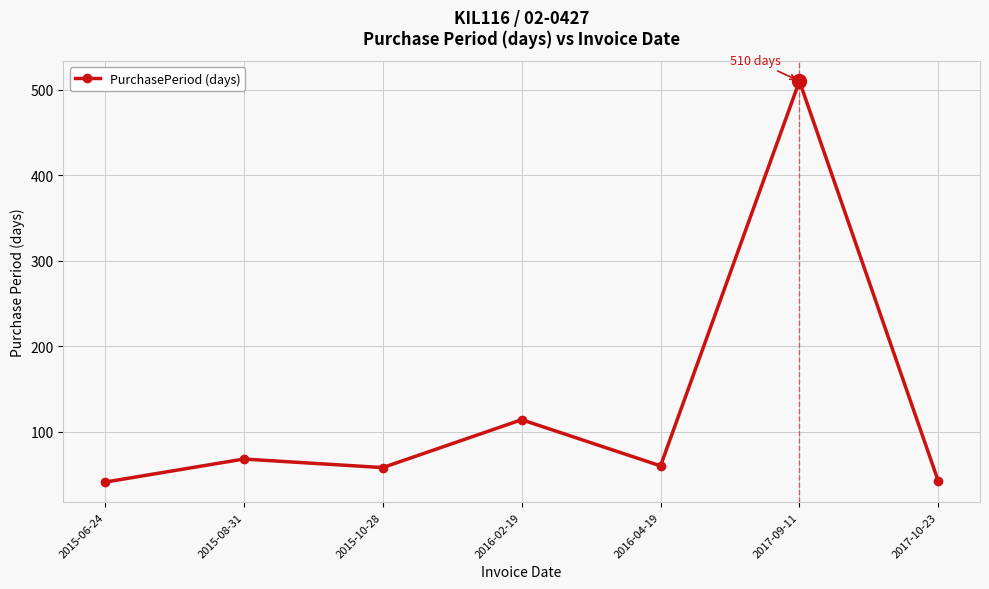

How many points are higher than both their immediate neighbors (excluding endpoints)?

3